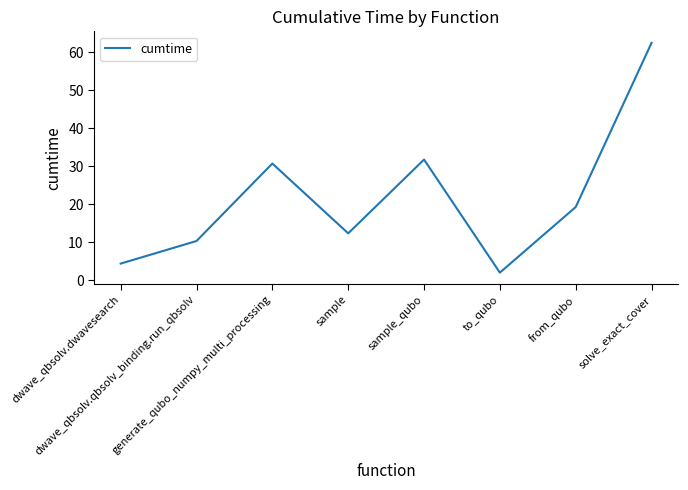

How many distinct data groups are displayed?

1